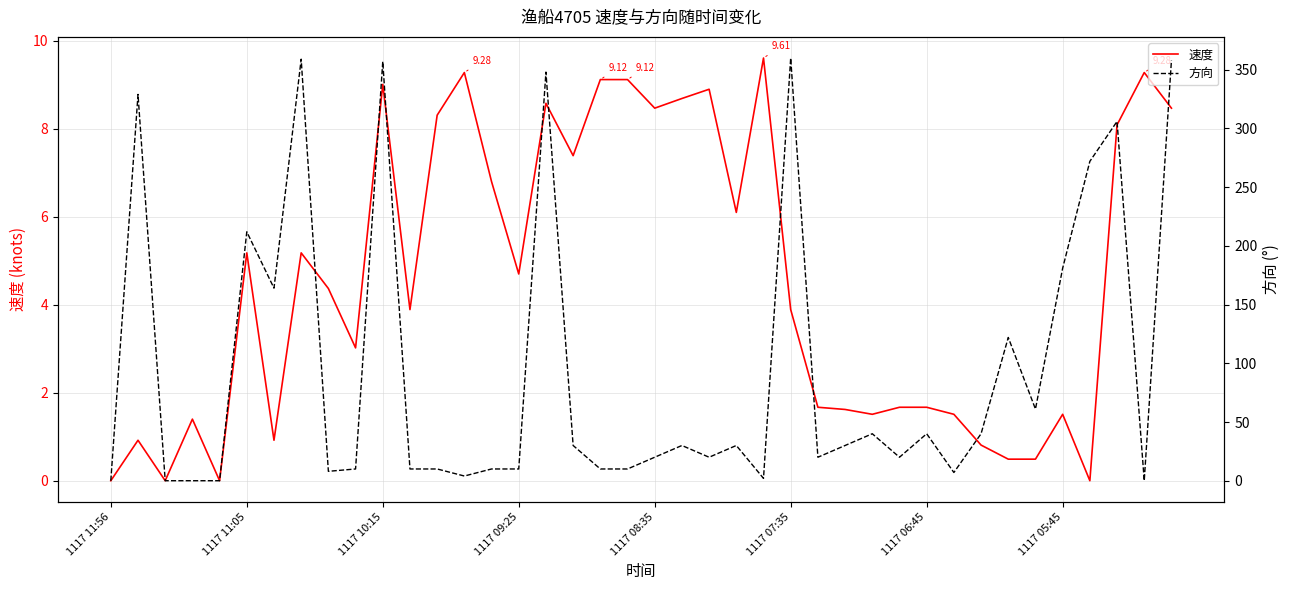

At which label is 速度 closest to 4?

11